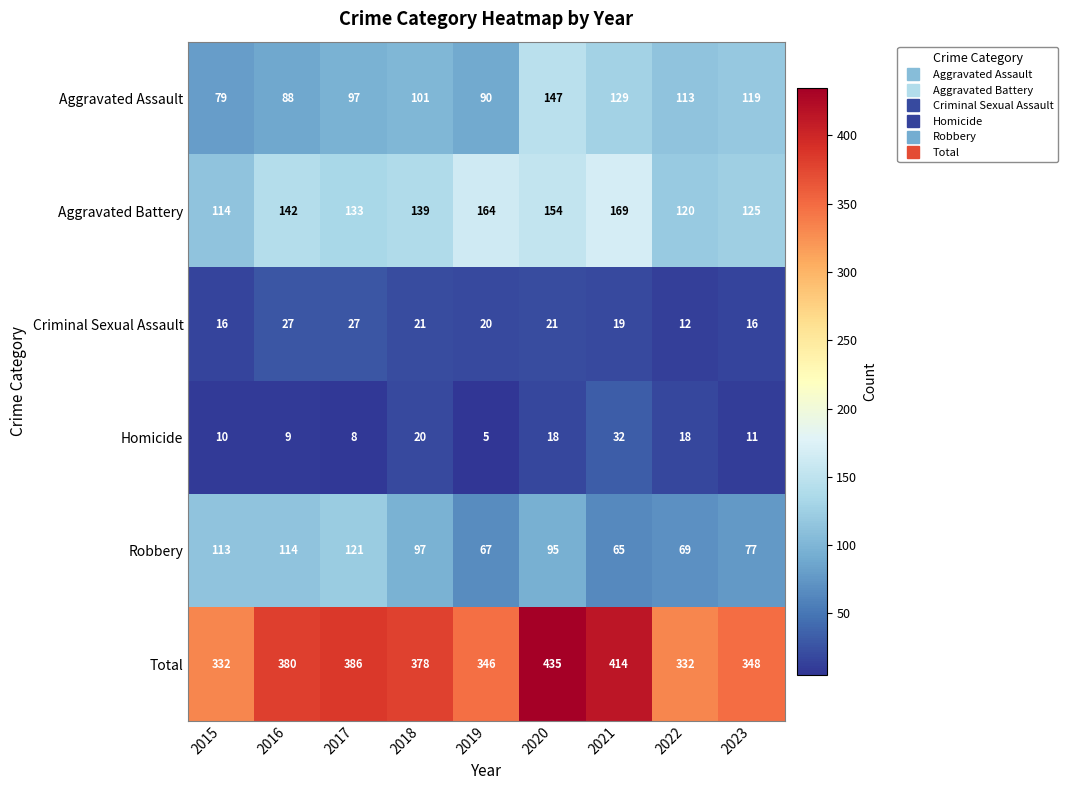

Rank the series by their maximum value, from lowest to highest.

Criminal Sexual Assault, Homicide, Robbery, Aggravated Assault, Aggravated Battery, Total